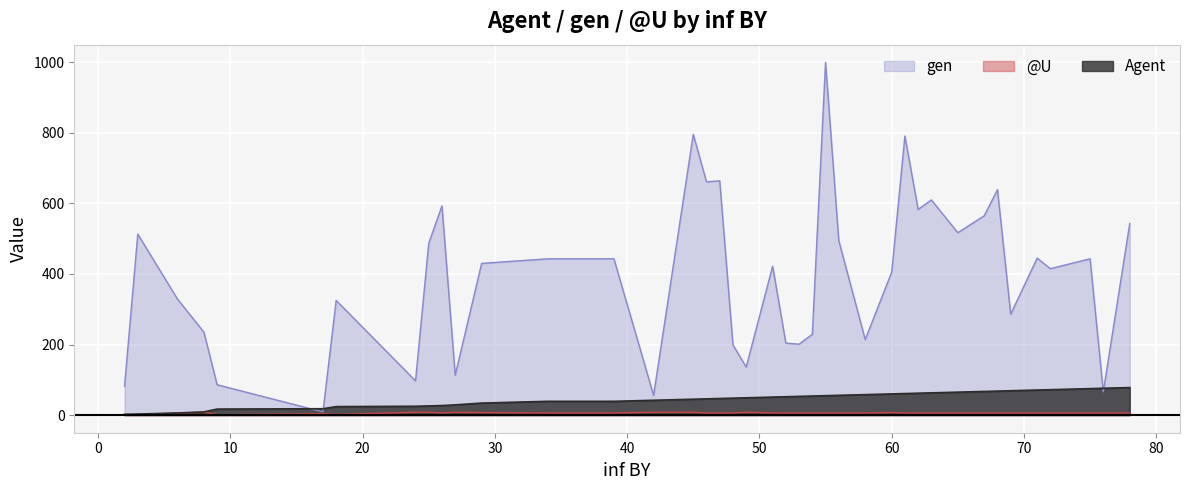

The @U series shows 6 at 56. True or false?

True